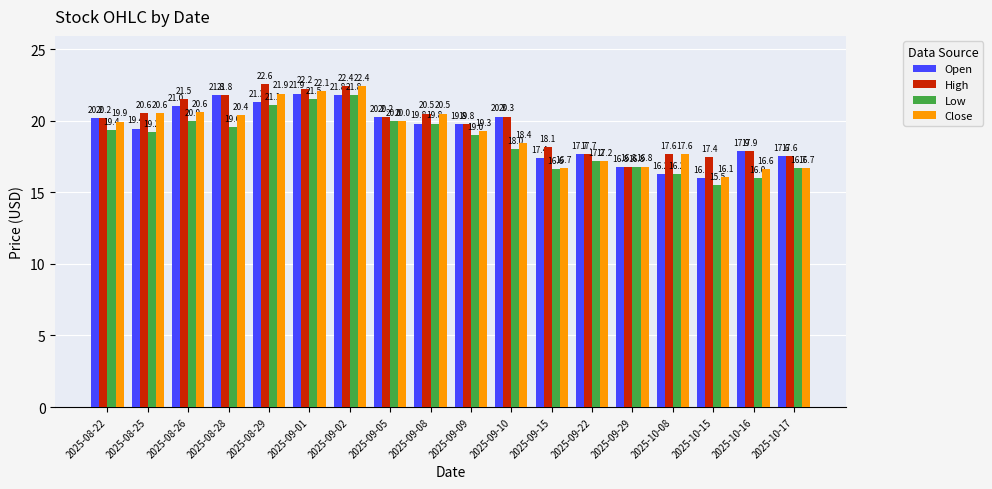

How many bars are there in total?

72